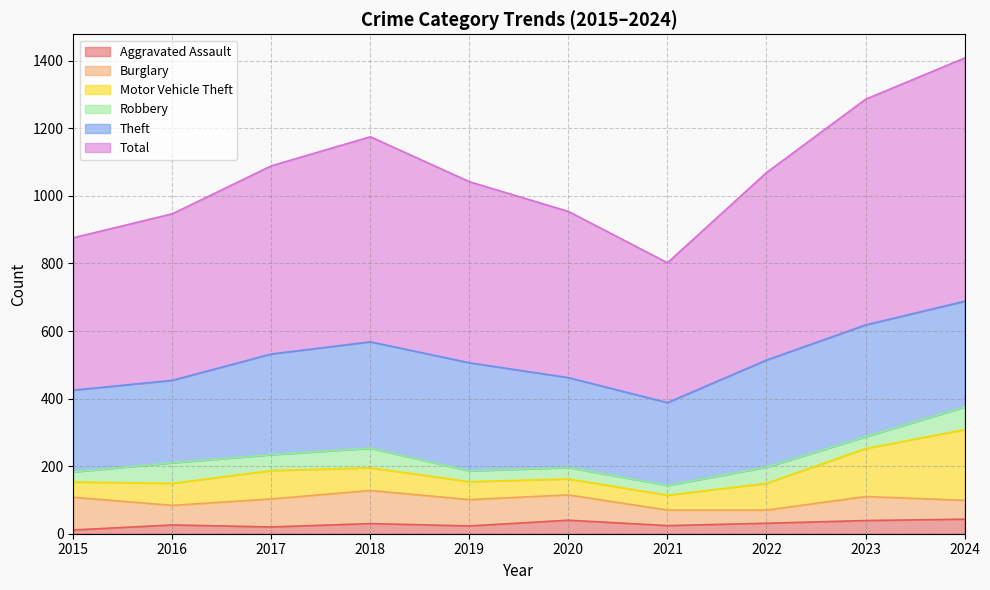

Reading left to right, transcribe all the data shown in this chart.

Aggravated Assault: 2015=11	2016=26	2017=20	2018=30	2019=23	2020=40	2021=24	2022=31	2023=39	2024=43
Burglary: 2015=97	2016=58	2017=83	2018=98	2019=78	2020=75	2021=46	2022=39	2023=71	2024=56
Motor Vehicle Theft: 2015=45	2016=65	2017=84	2018=67	2019=53	2020=47	2021=44	2022=79	2023=142	2024=209
Robbery: 2015=30	2016=61	2017=47	2018=58	2019=32	2020=34	2021=29	2022=48	2023=35	2024=67
Theft: 2015=242	2016=244	2017=298	2018=315	2019=320	2020=266	2021=245	2022=317	2023=331	2024=313
Total: 2015=451	2016=493	2017=557	2018=607	2019=536	2020=492	2021=414	2022=555	2023=668	2024=720